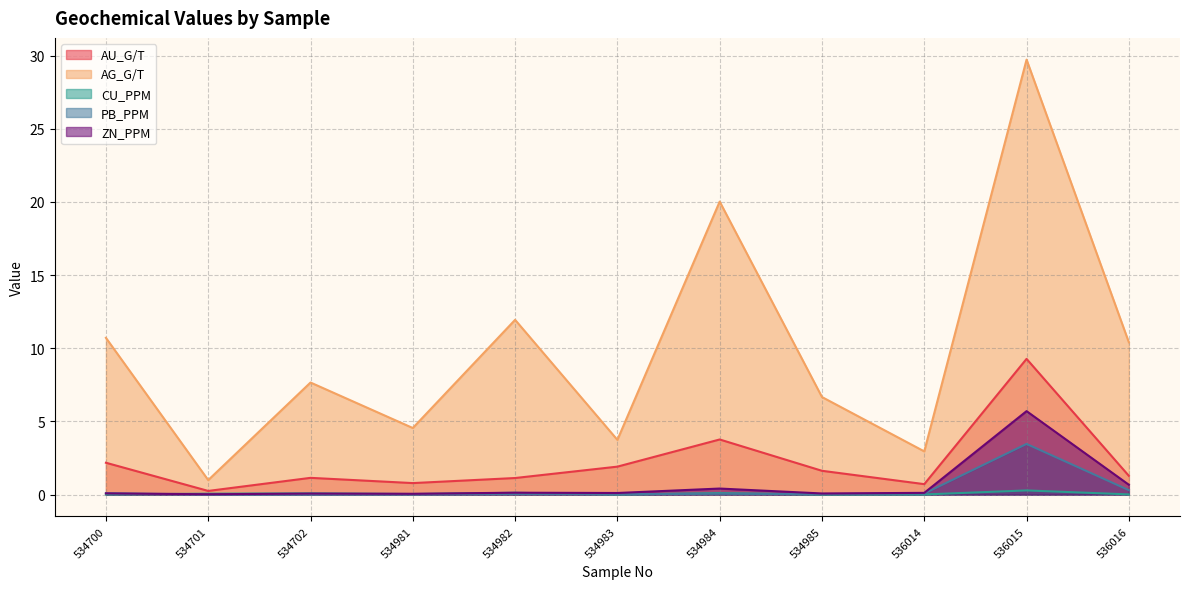

Rank the series by their maximum value, from lowest to highest.

CU_PPM, PB_PPM, ZN_PPM, AU_G/T, AG_G/T